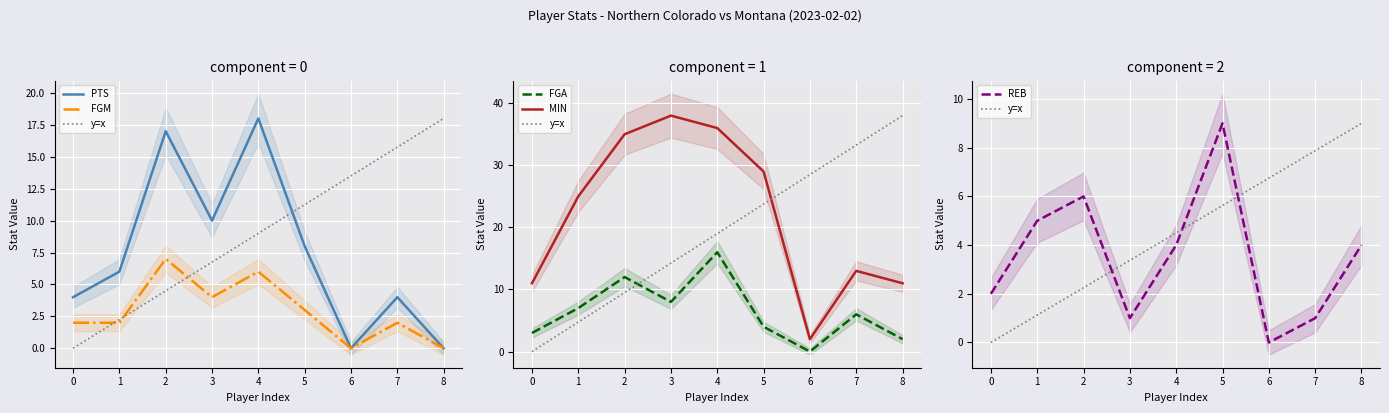

What is the sum of all PTS values?

67.0